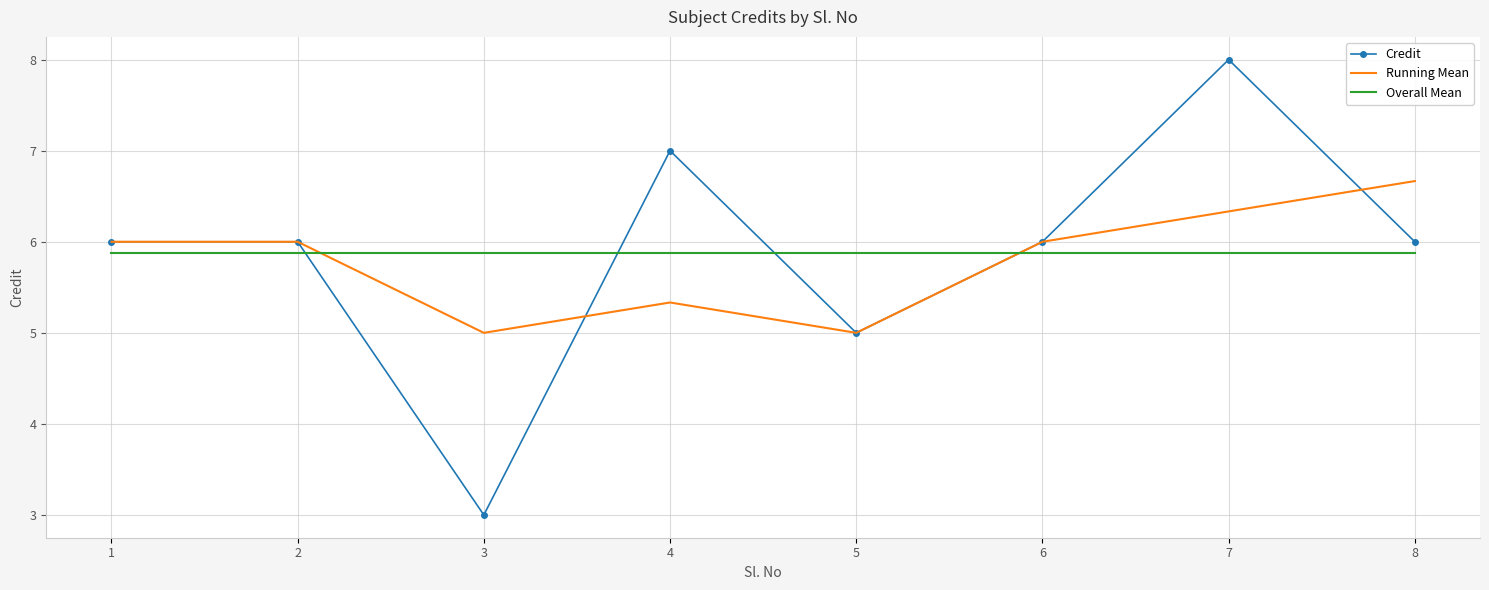

What is the sum of all Running Mean values?

46.3